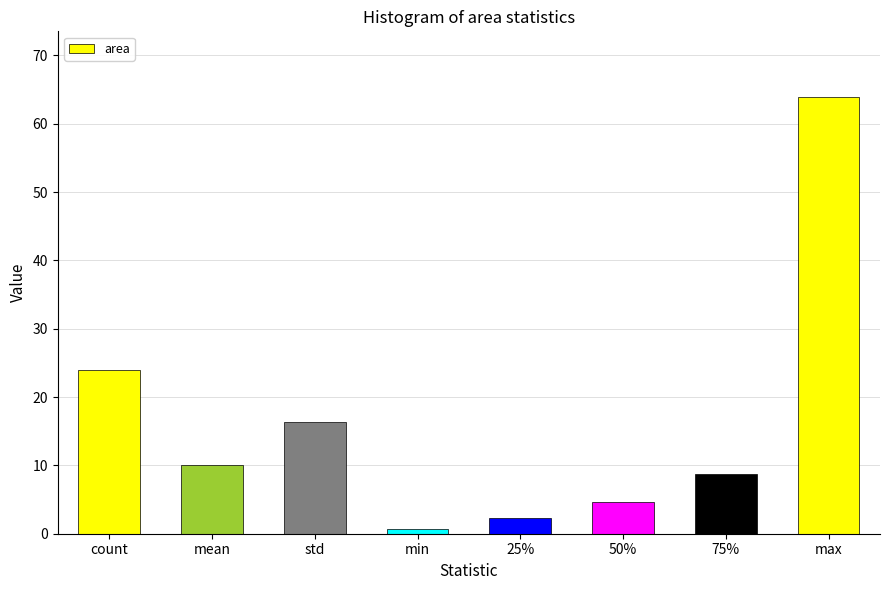

What is the maximum value shown in the chart?

63.9